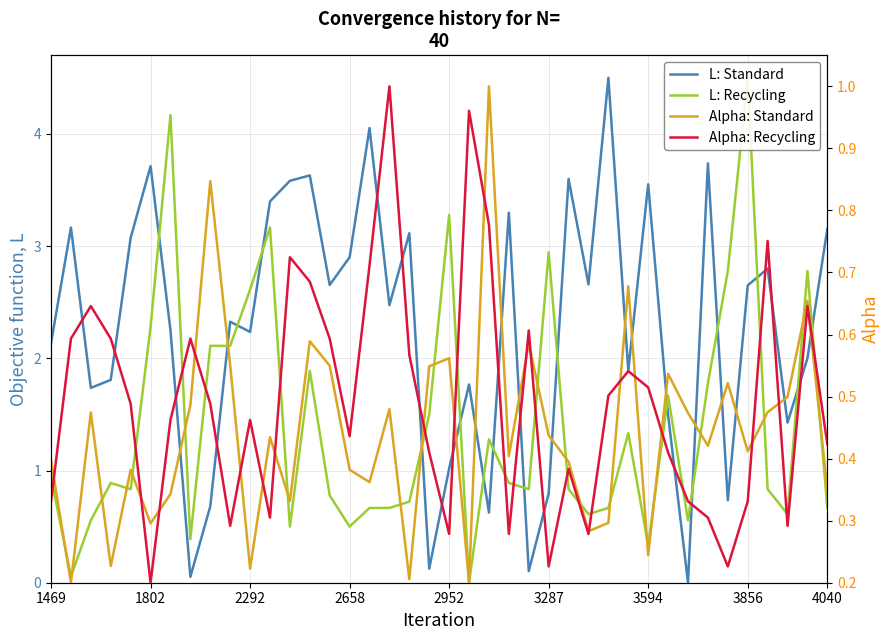

What is the maximum value shown in the chart?

4.5